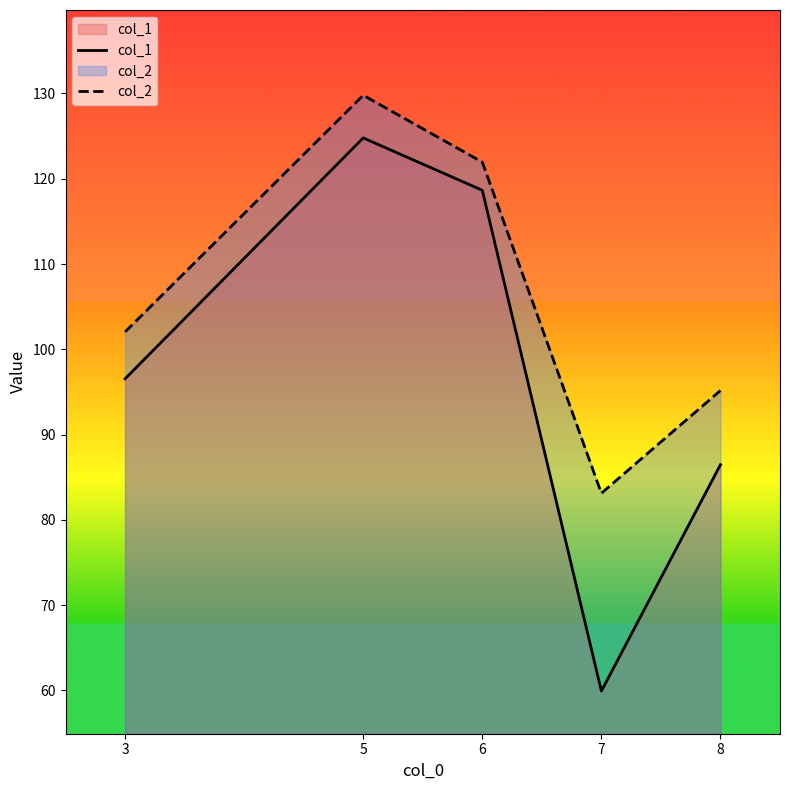

Does the chart have visible grid lines?

No